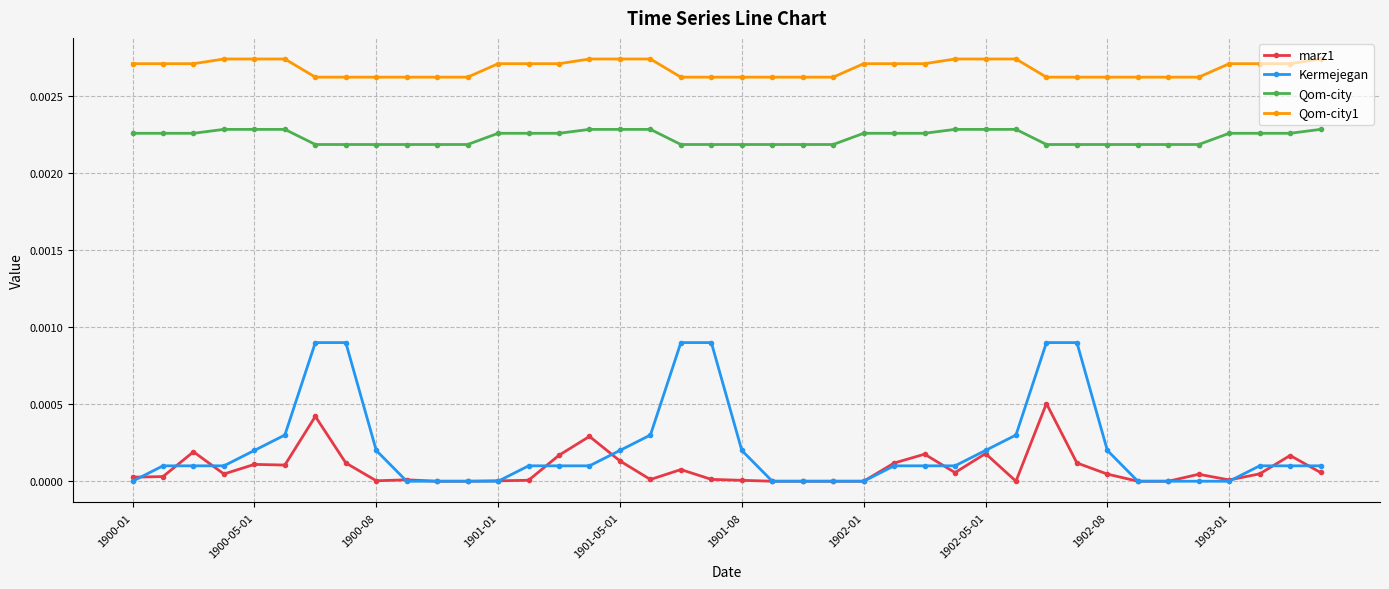

Which series has the widest spread of values?

Kermejegan